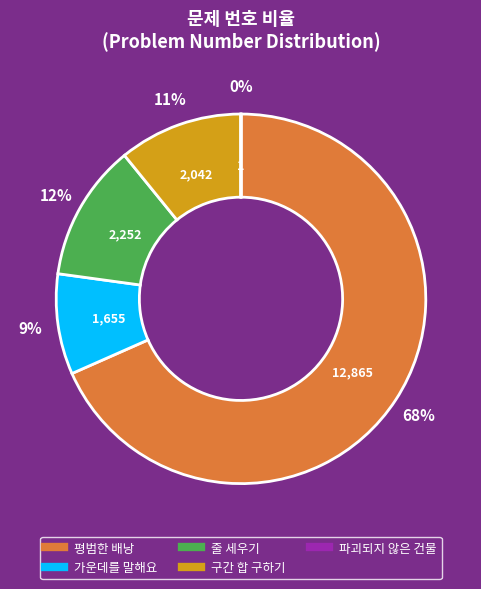

Combined, do 평범한 배낭 and 구간 합 구하기 account for over 50%?

Yes